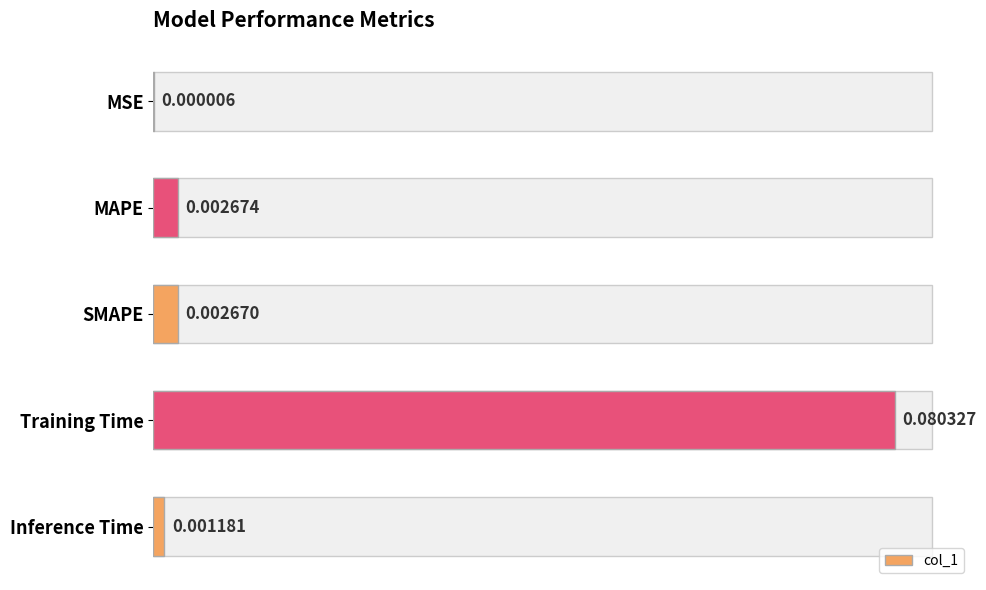

What is the sum of all values?

0.1